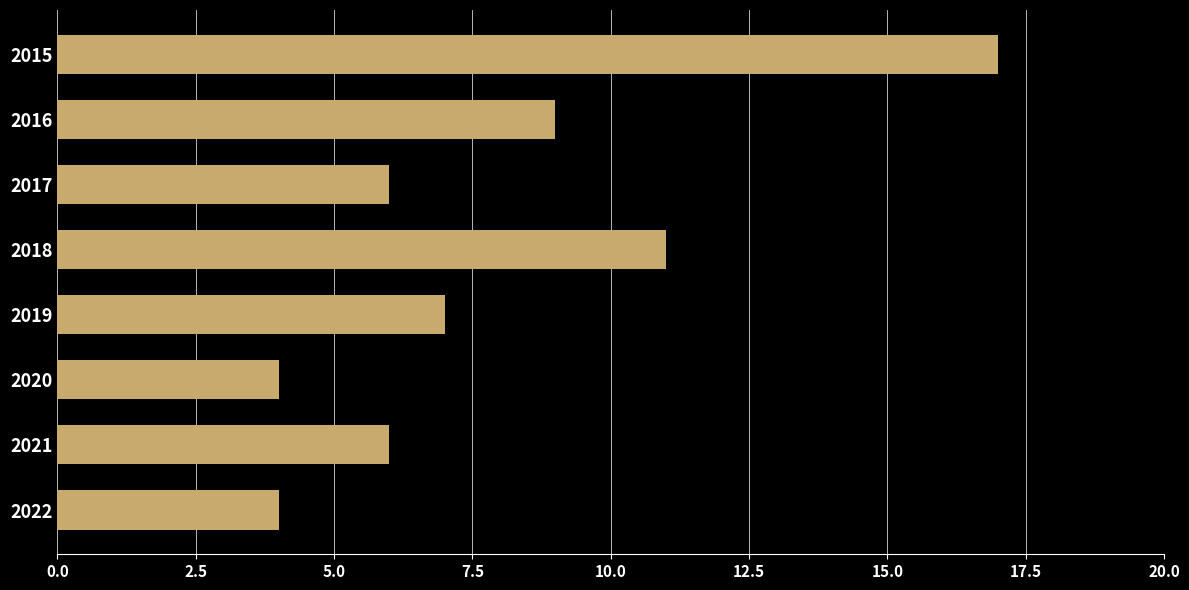

The chart shows a value of 6 at 2017. True or false?

True